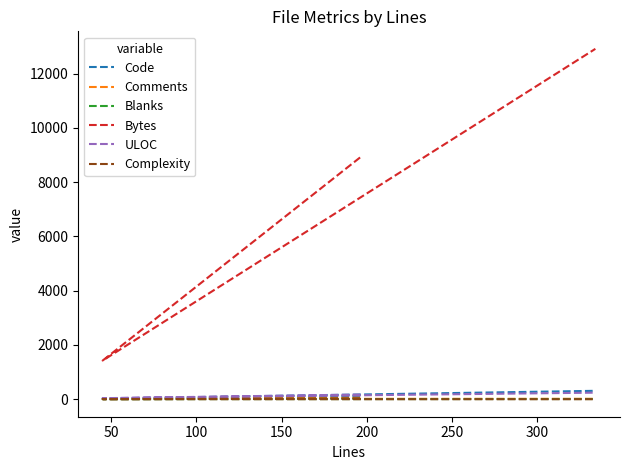

What is the maximum value shown in the chart?

12909